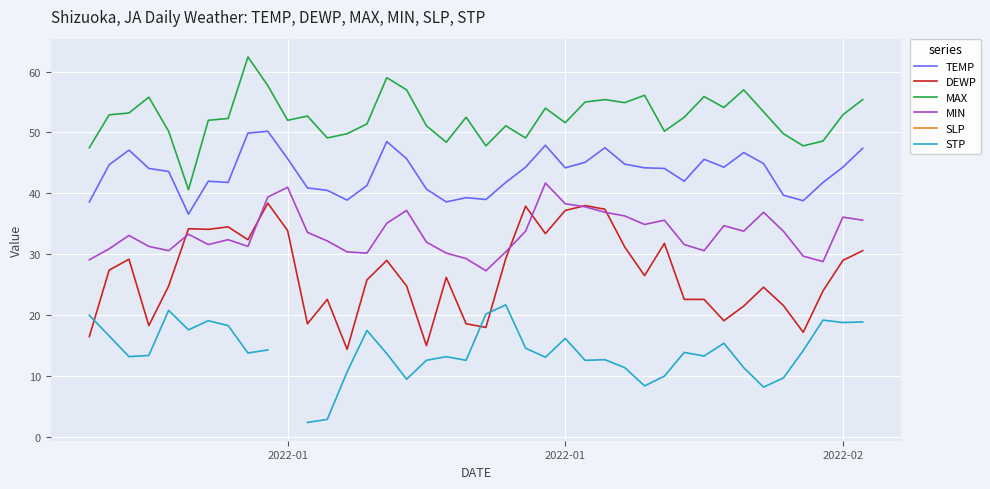

True or false: TEMP has more than 2 points higher than both neighbors.

True